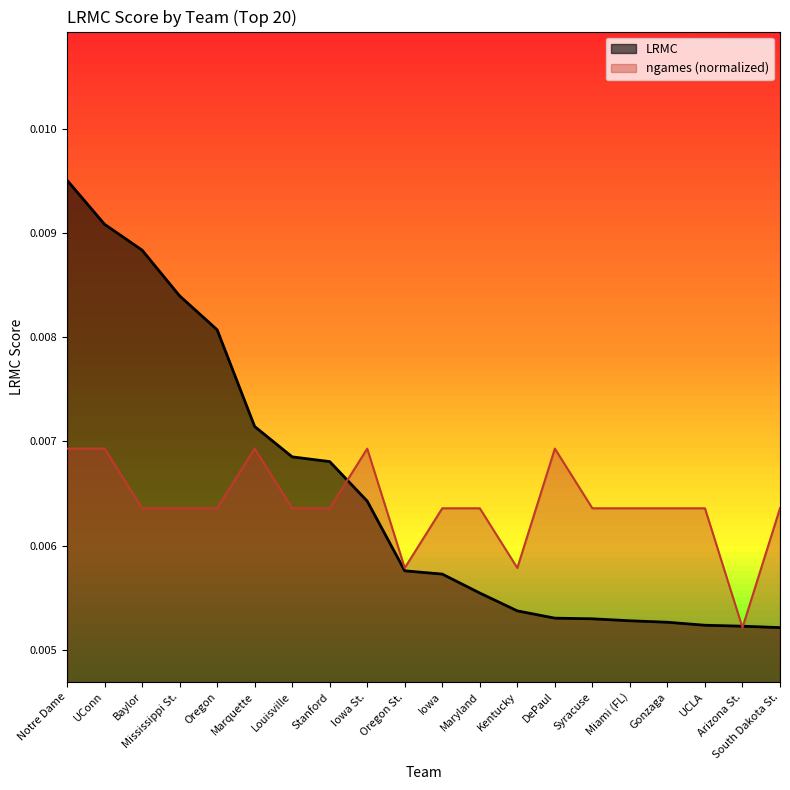

How many lines are shown in the chart?

2